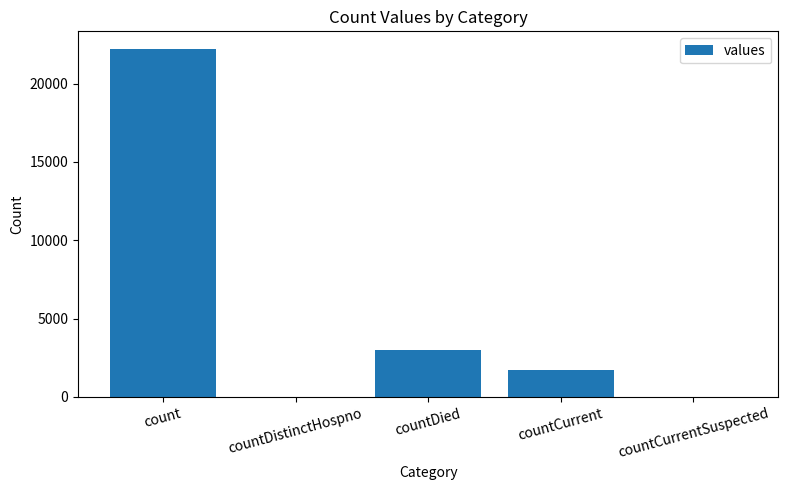

True or false: the data shows 1679 at countDied.

False